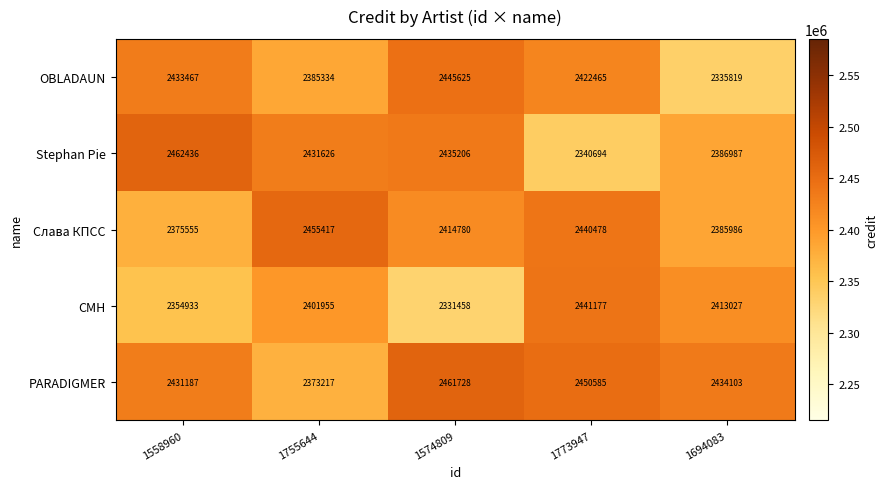

Reading right to left, transcribe all the data shown in this chart.

OBLADAUN: 2335819	2422465	2445625	2385334	2433467
Stephan Pie: 2386987	2340694	2435206	2431626	2462436
Слава КПСС: 2385986	2440478	2414780	2455417	2375555
CMH: 2413027	2441177	2331458	2401955	2354933
PARADIGMER: 2434103	2450585	2461728	2373217	2431187